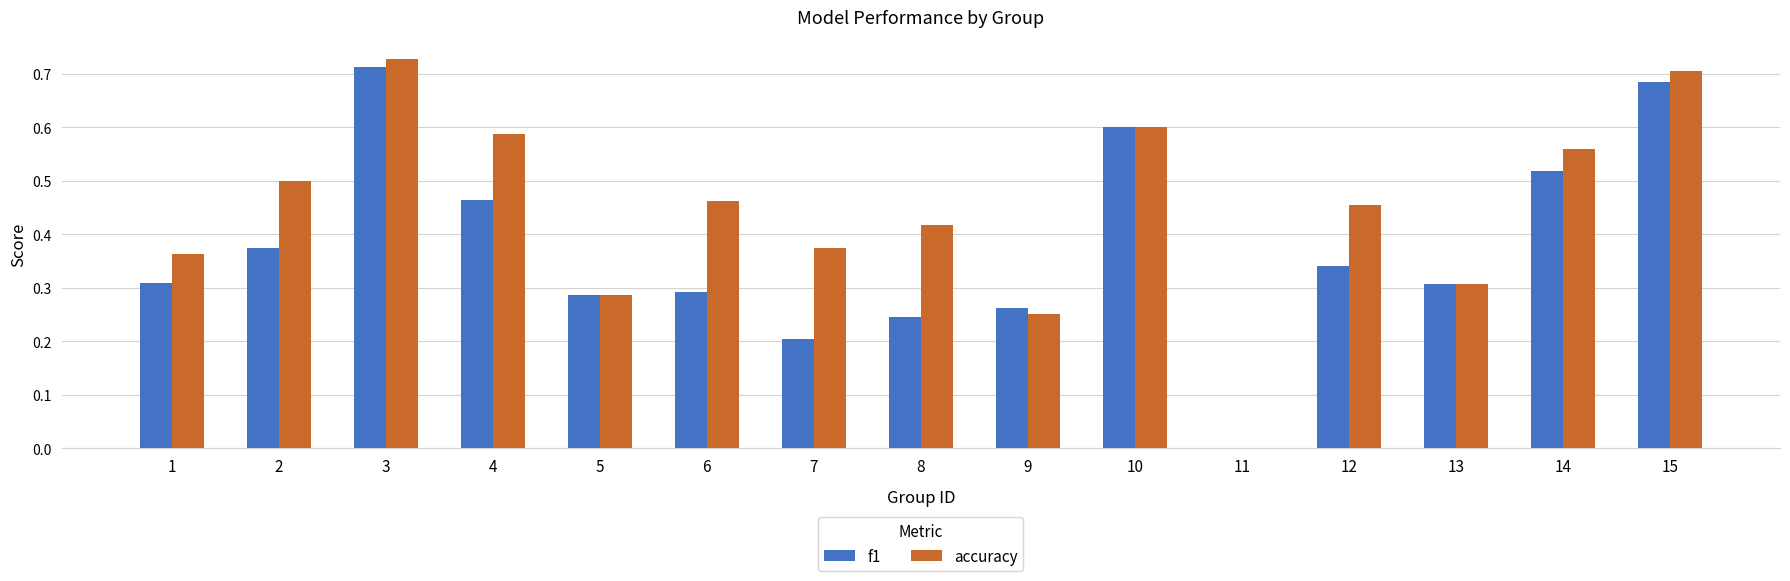

At which label does f1 reach its peak?

3